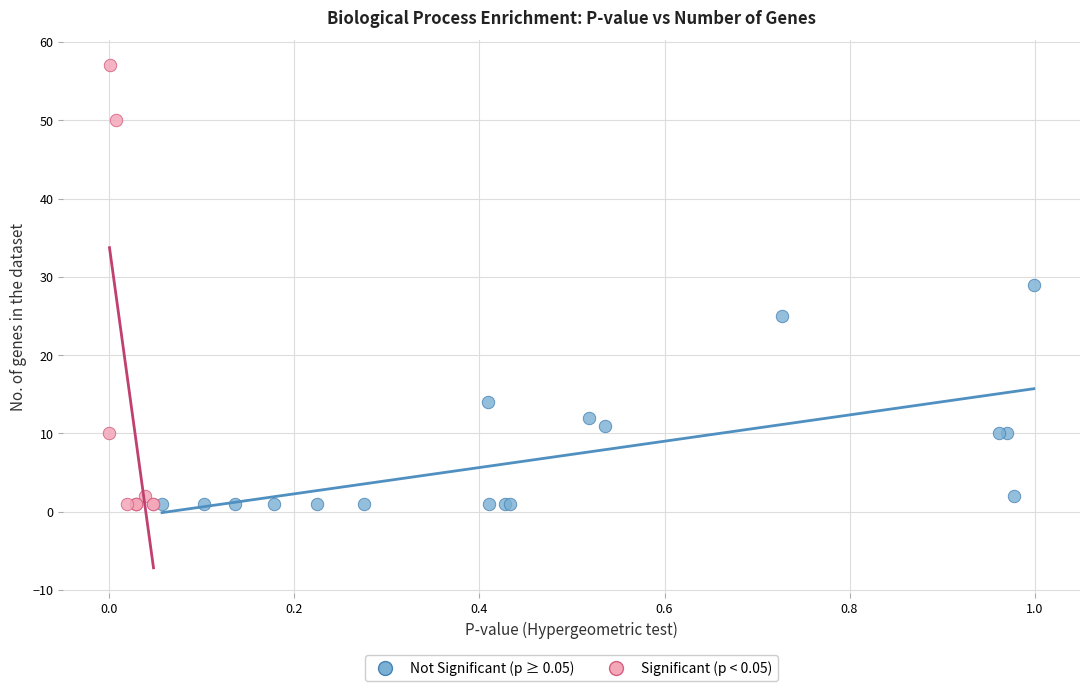

Which series contains the highest Y value?

Significant (p < 0.05)